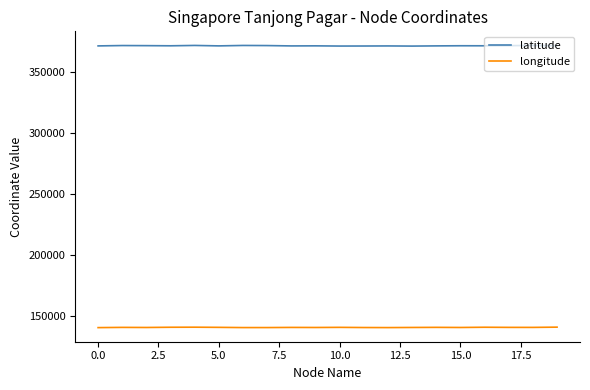

Which series has the largest total across all categories?

latitude